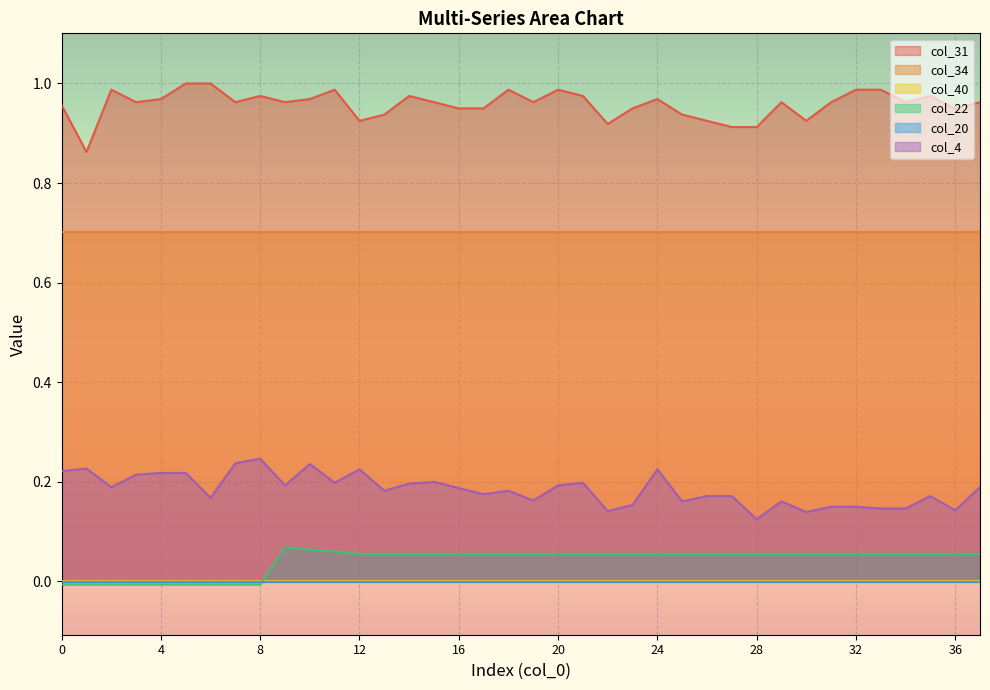

What is the value of the col_31 point at the 24th from the left?

1.0